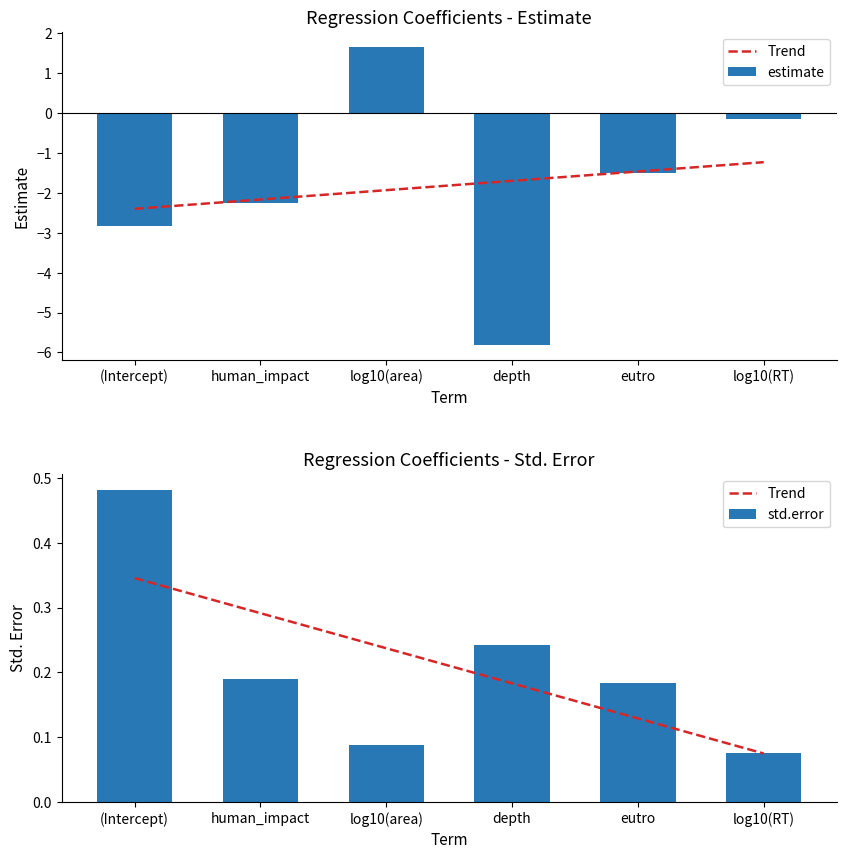

Reading left to right, what are all the values shown in this chart?

Trend: (Intercept)=0.3	human_impact=0.3	log10(area)=0.2	depth=0.2	eutro=0.1	log10(RT)=0.1
estimate: (Intercept)=-2.8	human_impact=-2.3	log10(area)=1.7	depth=-5.8	eutro=-1.5	log10(RT)=-0.2
std.error: (Intercept)=0.5	human_impact=0.2	log10(area)=0.1	depth=0.2	eutro=0.2	log10(RT)=0.1